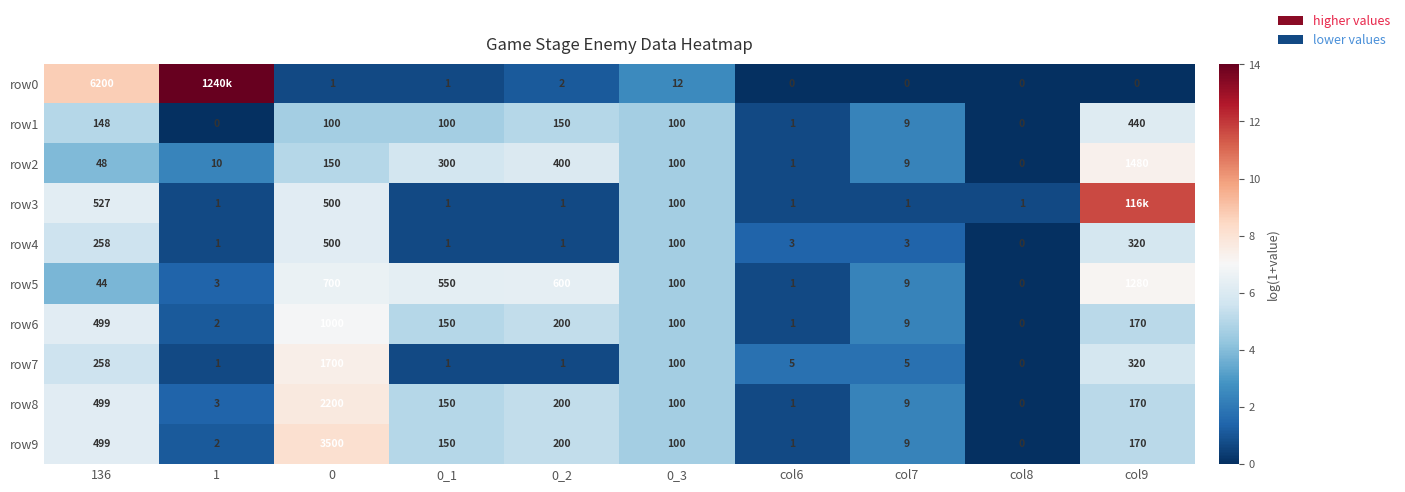

What is the maximum value shown in the chart?

14.0